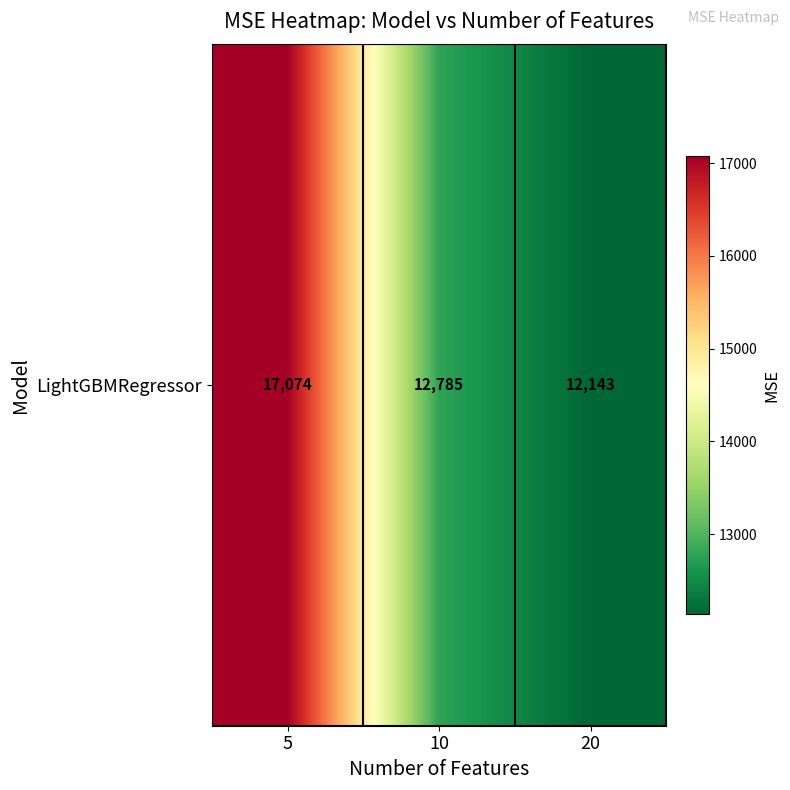

How many data points are less than 12785?

1